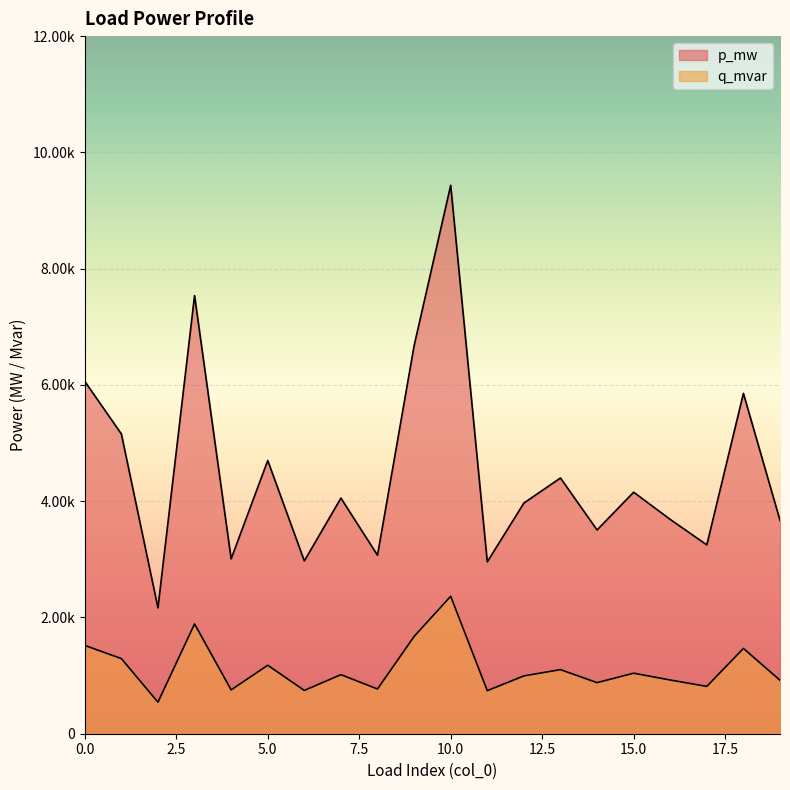

Between 1 and 10, which is larger?

10